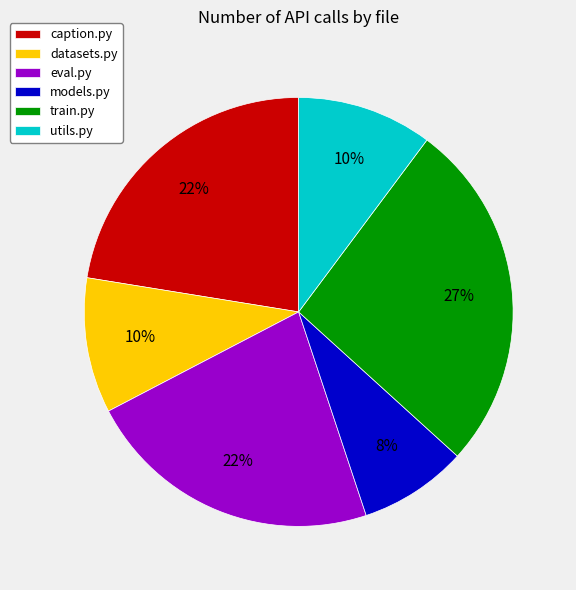

What percentage is the eval.py slice, to the nearest percent?

22%